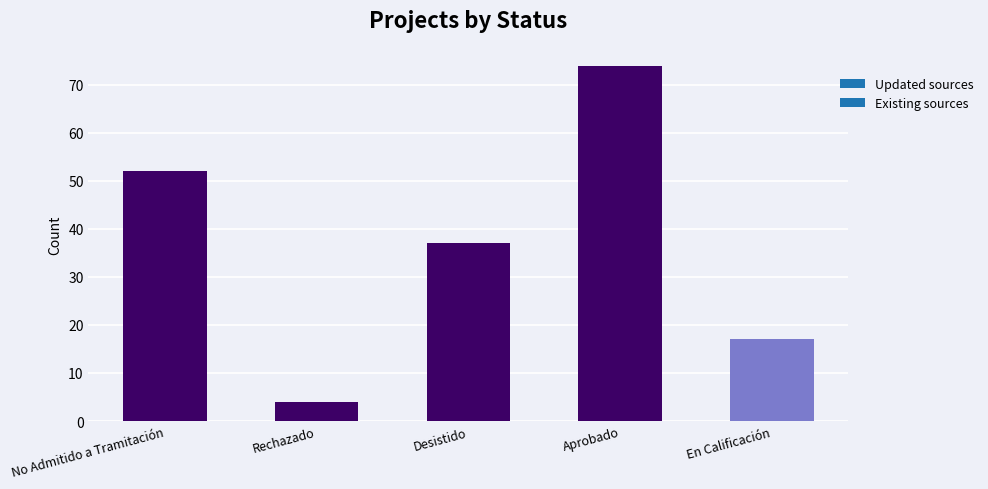

Is it true that the value at En Calificación is 27?

False